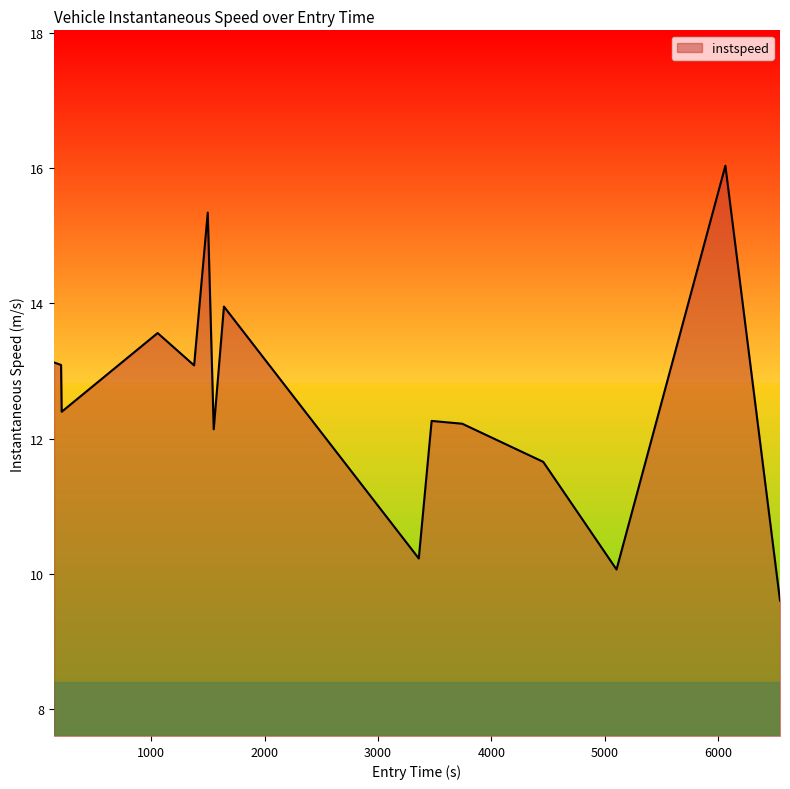

What is the difference between the maximum and minimum values?

6.4